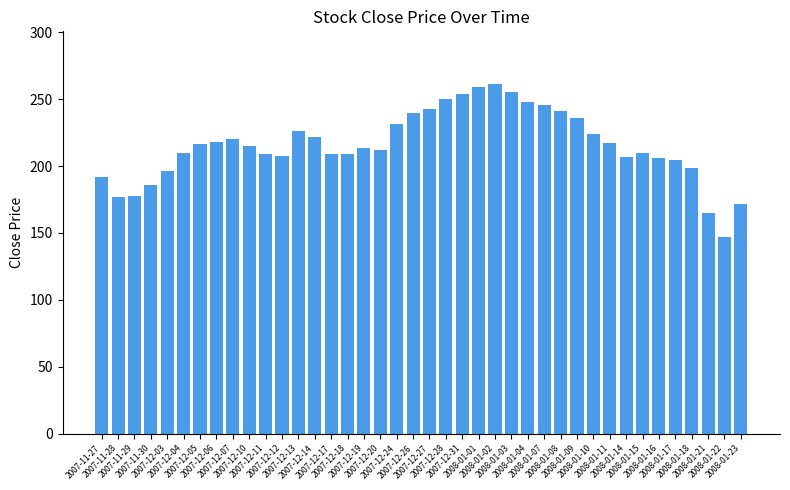

What is the smallest value displayed?

147.1